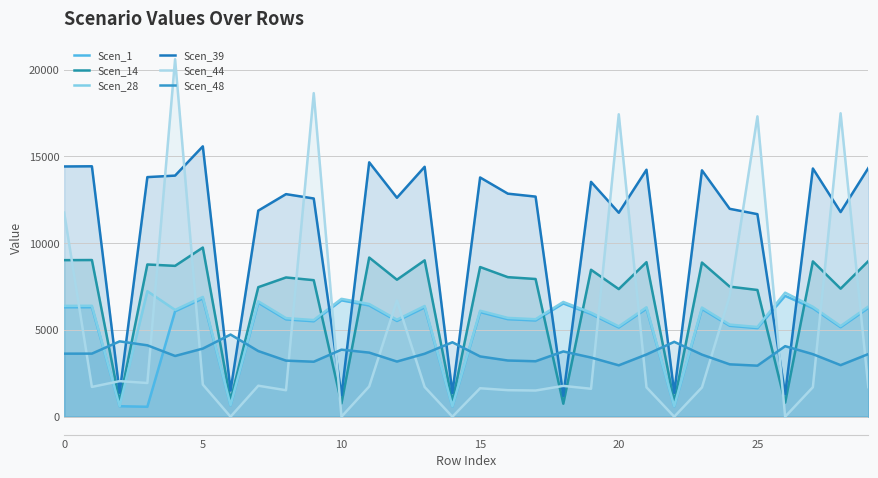

Reading right to left, transcribe all the data shown in this chart.

Scen_1: 6267.8	5157.9	6256.2	6964.3	5105.3	5240.0	6210.0	600.8	6225.3	5140.8	5919.4	6529.3	5547.4	5621.6	6029.8	597.4	6299.1	5518.7	6411.8	6706.9	5500.0	5609.7	6567.4	659.3	6814.3	6076.8	572.9	604.6	6311.8	6307.0
Scen_14: 8967.6	7379.7	8951.1	809.9	7304.4	7497.1	8884.9	859.6	8906.8	7355.1	8469.1	749.3	7936.9	8043.2	8627.1	854.7	9012.5	7895.9	9173.7	769.7	7869.2	8026.1	7465.6	943.4	9749.6	8694.4	8774.5	865.1	9030.6	9023.7
Scen_28: 6348.8	5224.6	6337.1	7148.4	5171.3	5307.8	6290.2	608.6	6305.7	5207.2	5995.9	6613.7	5619.1	5694.3	6107.7	605.1	6380.6	5590.0	6494.7	6793.6	5571.1	5682.2	6652.3	667.9	6902.4	6155.3	7235.0	612.5	6393.4	6388.5
Scen_39: 14333.1	11795.1	14306.7	1294.4	11674.9	11982.8	14200.9	1373.9	14235.9	11755.9	13536.3	1197.6	12685.8	12855.6	13788.9	1366.1	14404.8	12620.1	14662.5	1230.2	12577.4	12828.3	11878.3	1507.8	15583.0	13896.4	13809.9	1382.7	14433.8	14422.7
Scen_44: 1704.7	17489.5	1701.5	0.0	17311.2	6964.3	1688.9	0.0	1693.1	17431.3	1609.9	1775.8	1508.7	1528.9	1639.9	0.0	1713.2	6702.3	1743.8	0.0	18649.5	1525.7	1786.1	0.0	1853.3	20605.1	1942.6	2050.2	1716.6	11763.3
Scen_48: 3611.3	2971.8	3604.6	4066.1	2941.5	3019.1	3577.9	4315.8	3586.8	2961.9	3410.5	3761.9	3196.2	3239.0	3474.1	4291.1	3629.3	3179.7	3694.2	3864.2	3168.9	3232.1	3783.9	4736.3	3926.2	3501.2	4115.3	4343.4	3636.6	3633.8